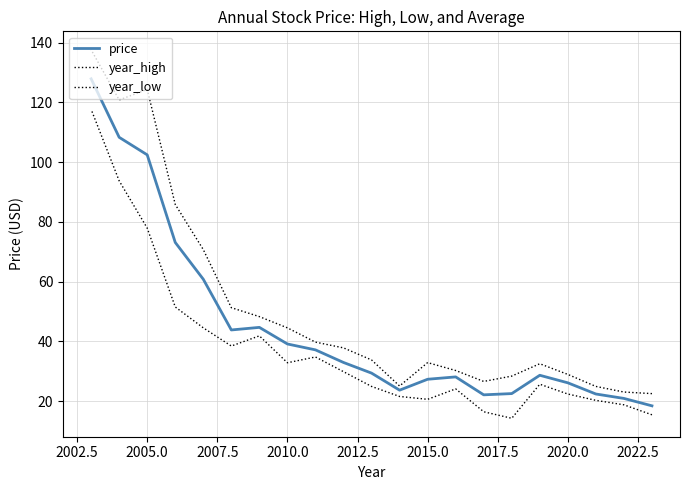

True or false: year_high and price cross at least once.

False